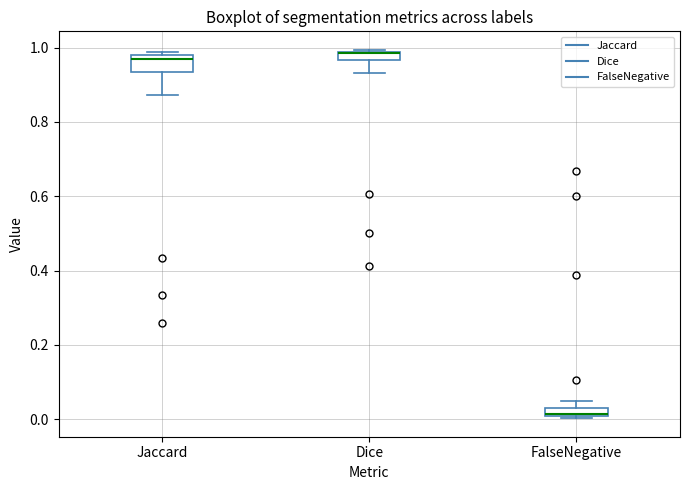

Comparing the boxes themselves (not the whiskers), which one is the tallest?

Jaccard